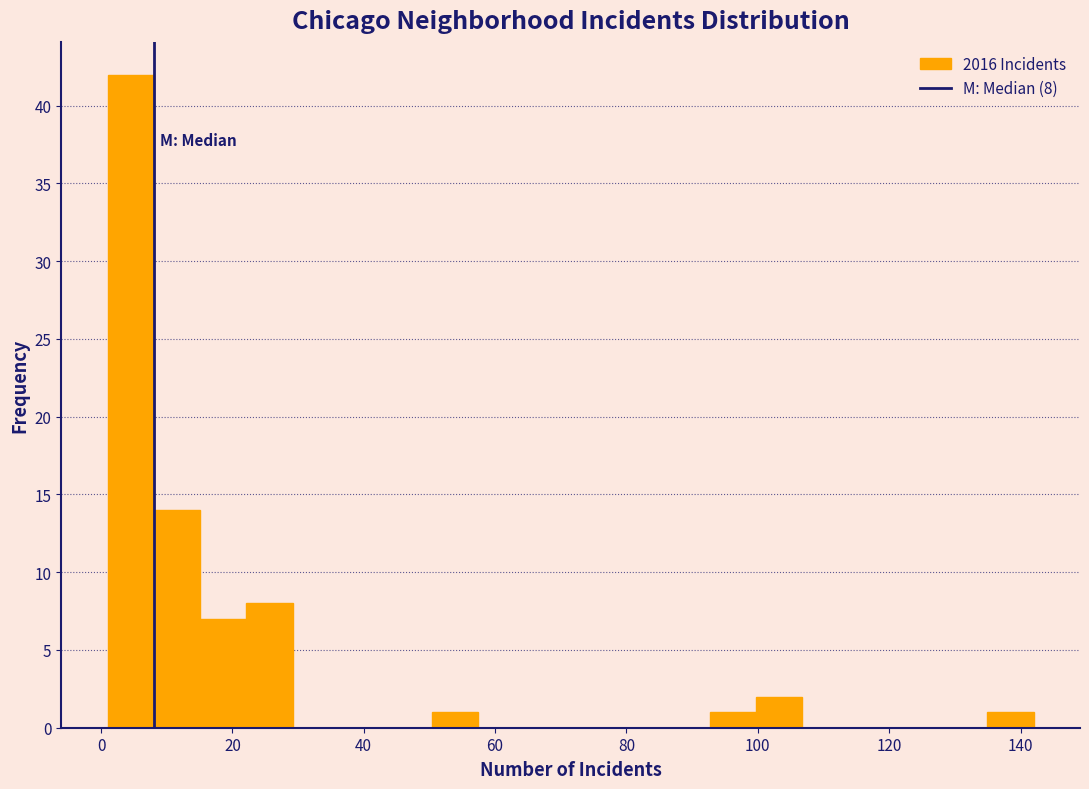

Read against the x-axis, roughly where is the centre of the tallest bar?

4